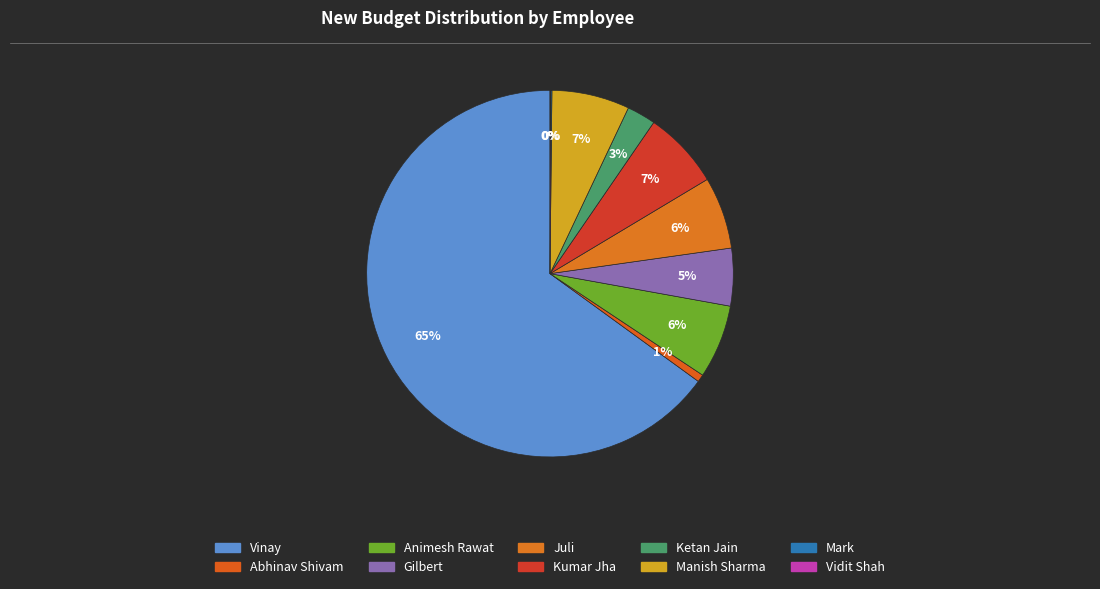

To the nearest percent, what portion does Animesh Rawat represent?

6%